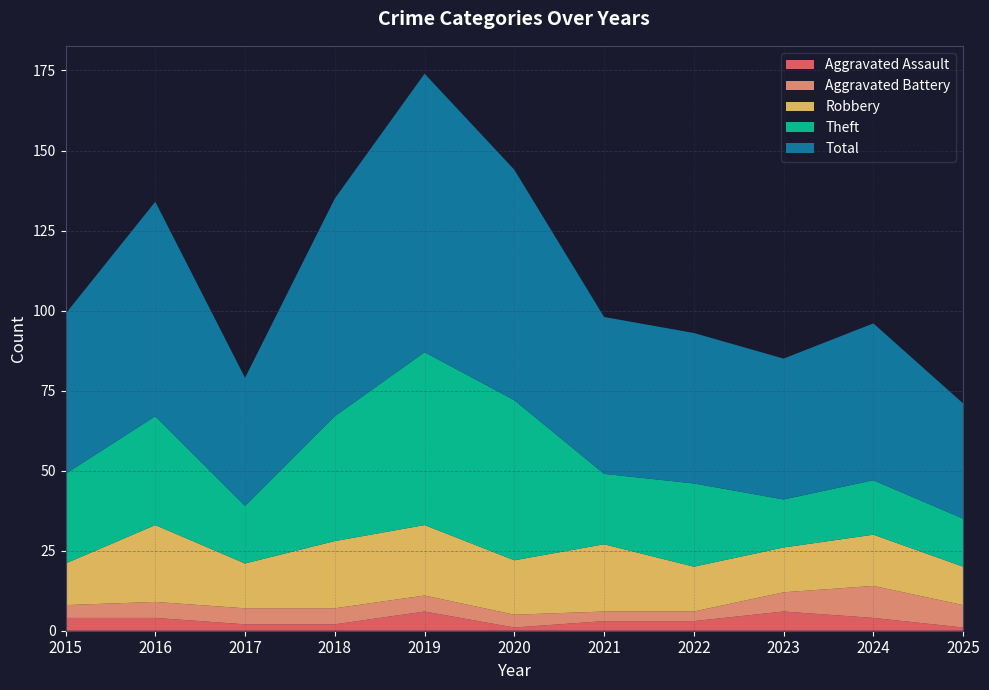

Reading left to right, list all the values displayed in this chart.

Aggravated Assault: 4	4	2	2	6	1	3	3	6	4	1
Aggravated Battery: 4	5	5	5	5	4	3	3	6	10	7
Robbery: 13	24	14	21	22	17	21	14	14	16	12
Theft: 28	34	18	39	54	50	22	26	15	17	15
Total: 50	67	40	68	87	72	49	47	44	49	36